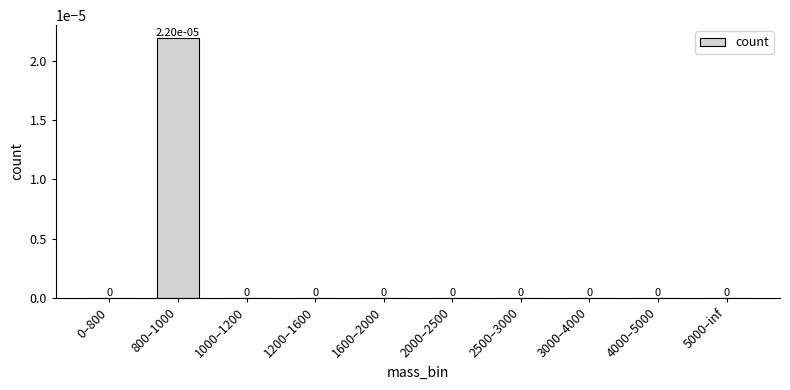

The chart shows a value of 0.0 at 4000–5000. True or false?

True